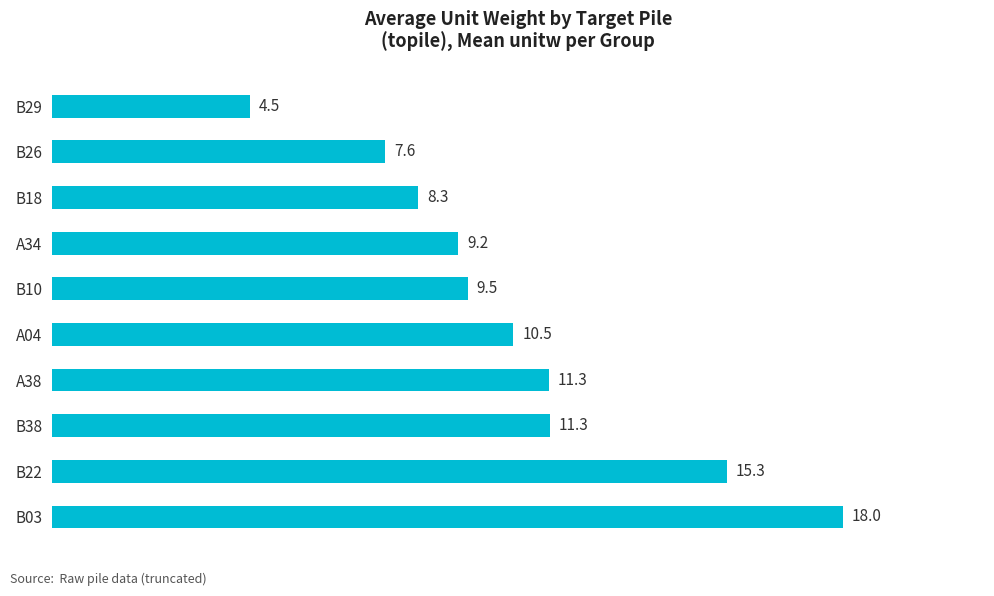

Is it true that the value at B22 is 6.2?

False